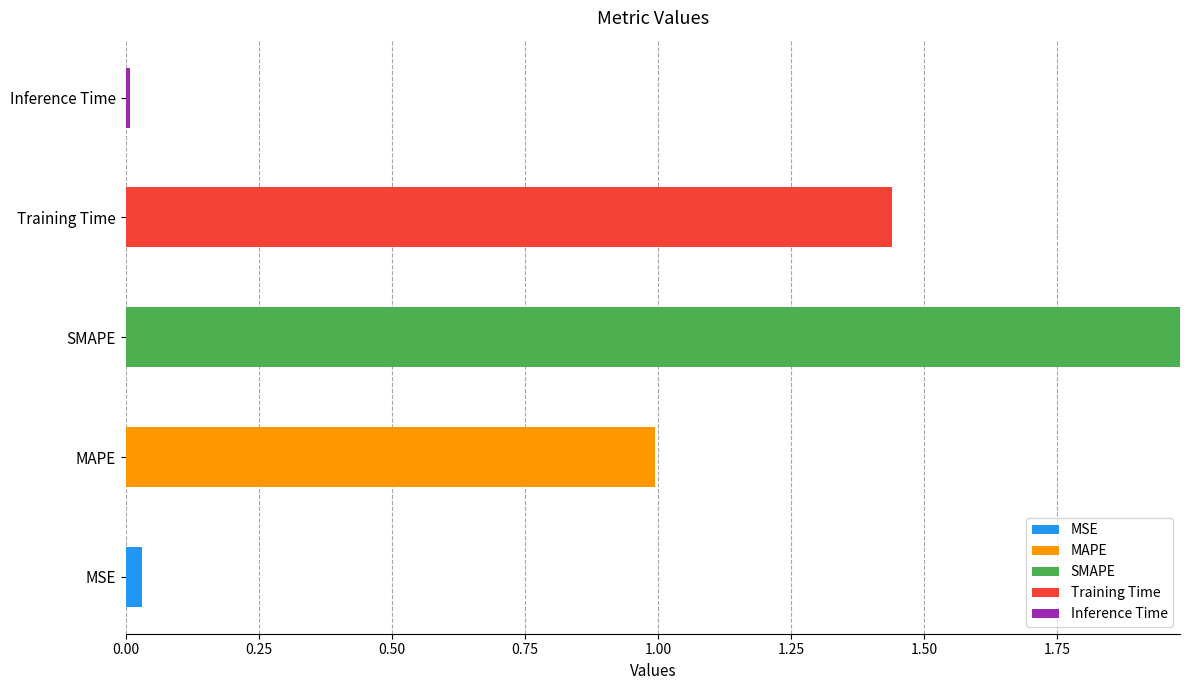

What is the total value across all series at MAPE?

1.0